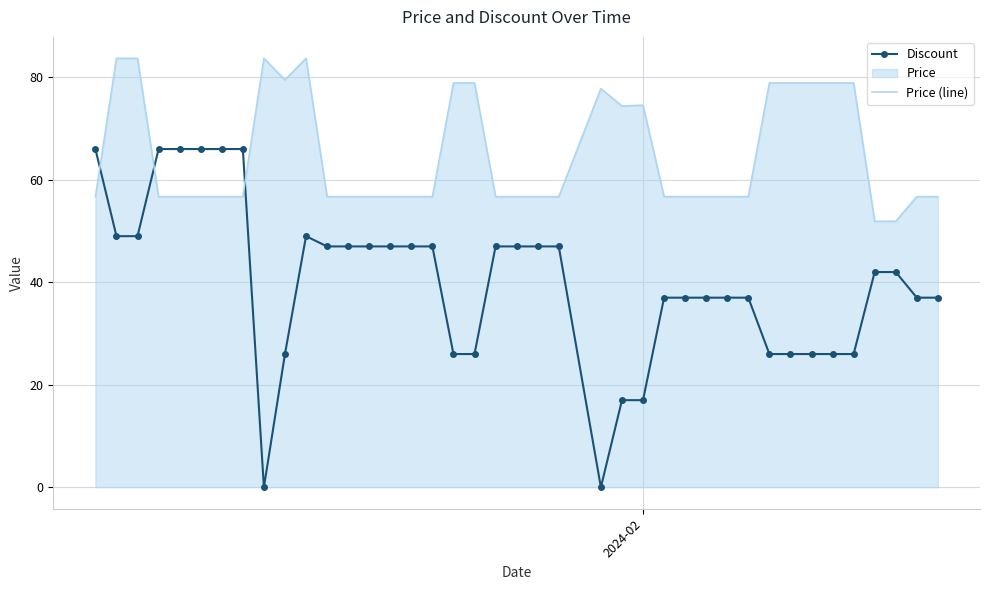

What is the difference between the maximum and minimum values in the Price (line) series?

31.8